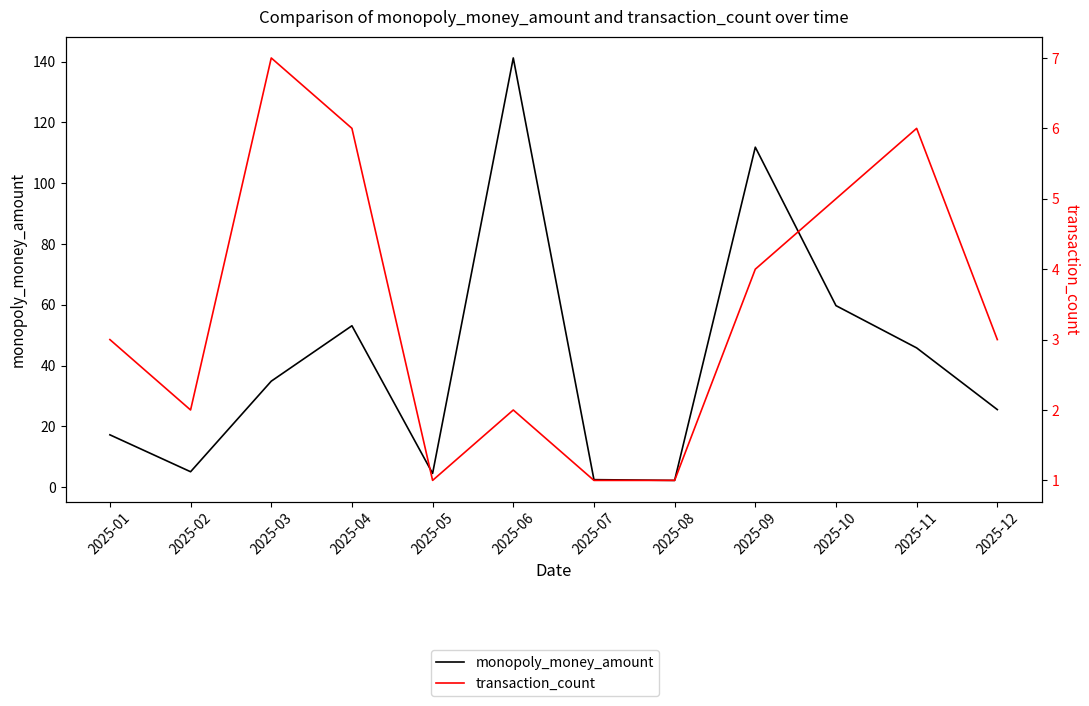

List the series in order of their peak value, lowest first.

transaction_count, monopoly_money_amount